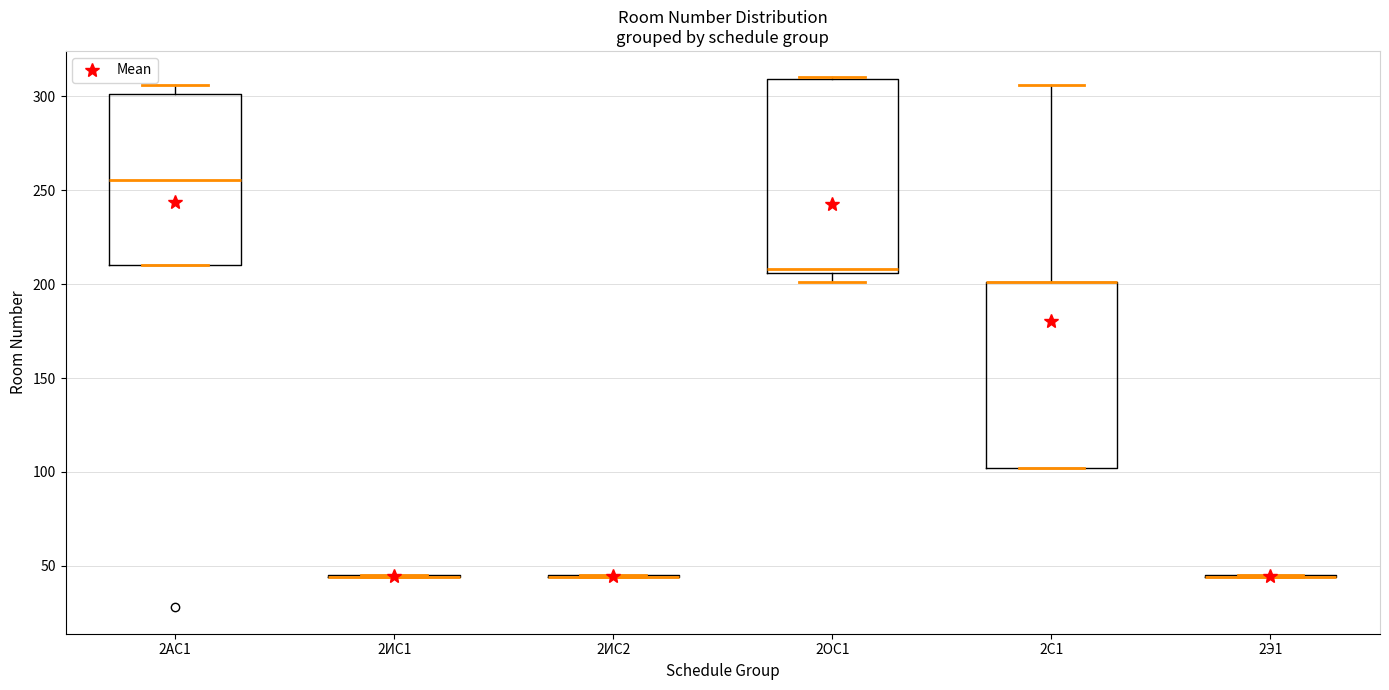

Reading left to right, transcribe this box plot: for each box, give where its median line is, the range the box spans, and where its two whiskers end, as read against the y-axis. The values are not printed on the chart, so give them approximately, as read against the axis.

2АС1: median 255, box 210 to 300, whiskers 210 to 305
2ИС1: box collapsed to a line at 45, whiskers 45 to 45
2ИС2: box collapsed to a line at 45, whiskers 45 to 45
2ОС1: median 210, box 205 to 310, whiskers 200 to 310
2С1: median 200 (drawn on the box's upper edge), box 100 to 200, whiskers 100 to 305
2Э1: box collapsed to a line at 45, whiskers 45 to 45